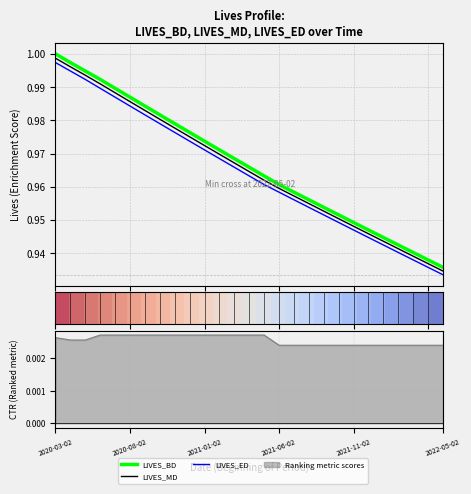

At how many categories does at least one series exceed 0?

27